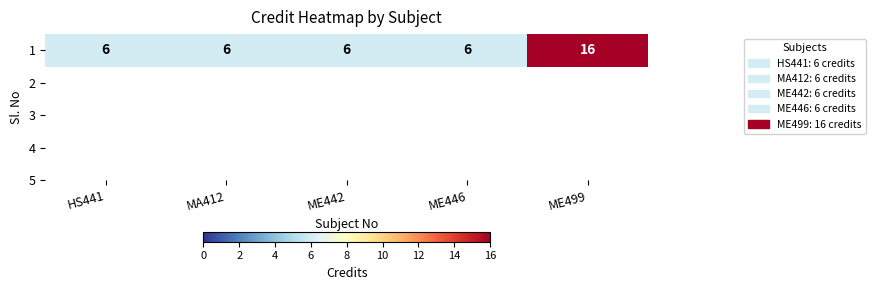

Rank the categories by value from highest to lowest.

ME499, HS441, MA412, ME442, ME446